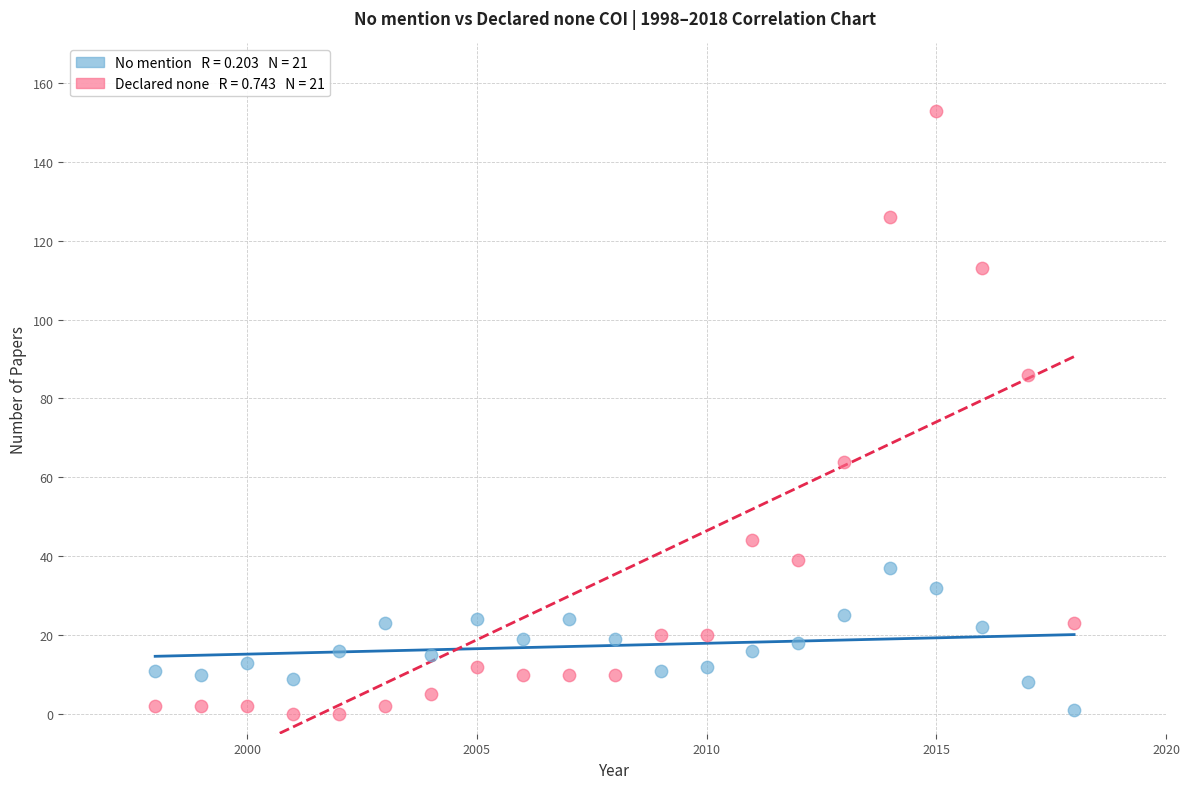

Across all series, what Y value is closest to 76?

86